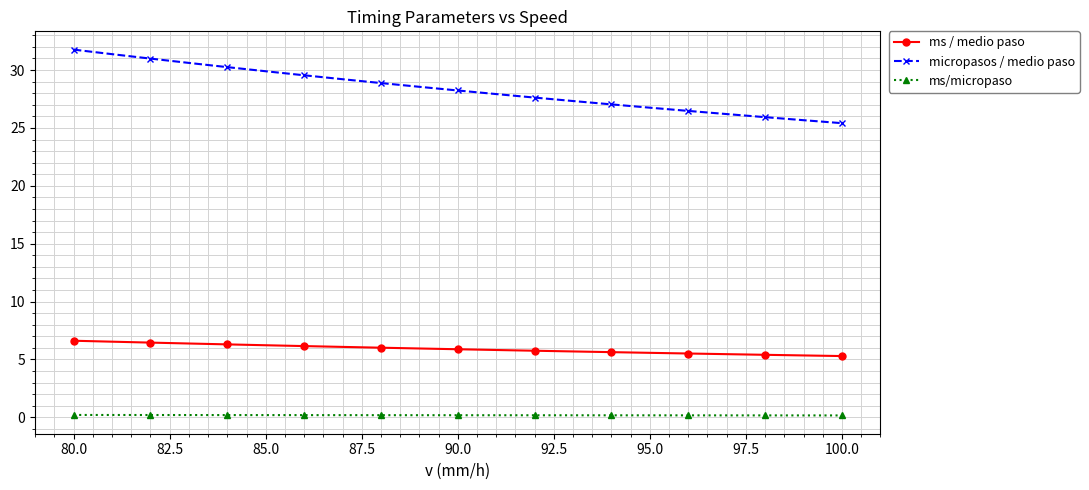

True or false: ms/micropaso and micropasos / medio paso intersect in this chart.

False